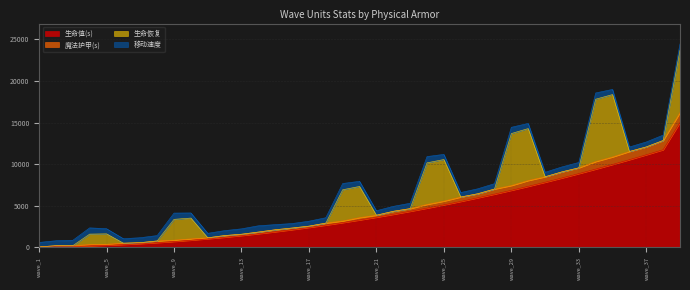

What is the difference between the maximum and second lowest values in the 生命值(s) series?

14927.2